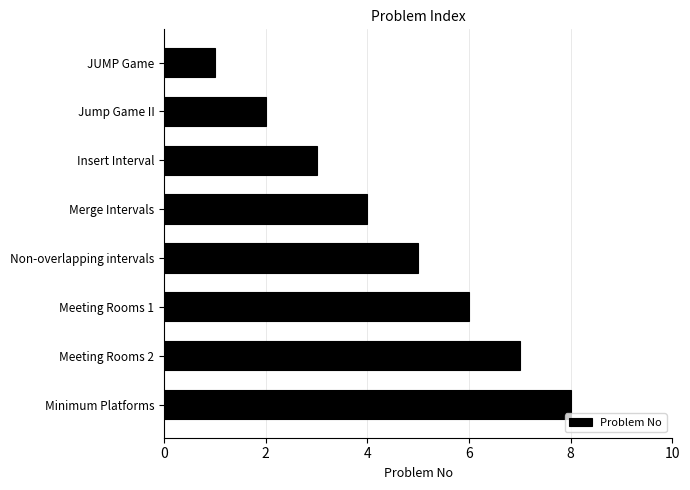

What is the difference between the second highest and second lowest values?

5